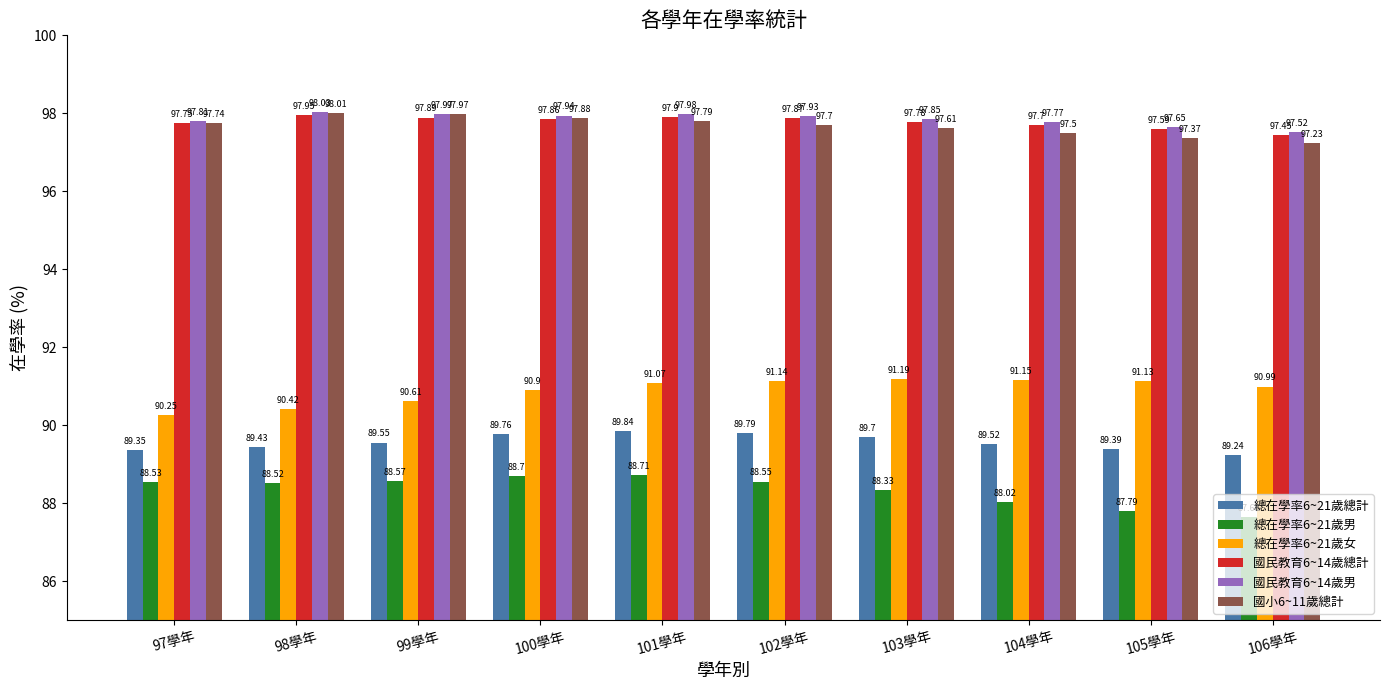

At 100學年, list the series in order from largest to smallest.

國民教育6~14歲男, 國小6~11歲總計, 國民教育6~14歲總計, 總在學率6~21歲女, 總在學率6~21歲總計, 總在學率6~21歲男